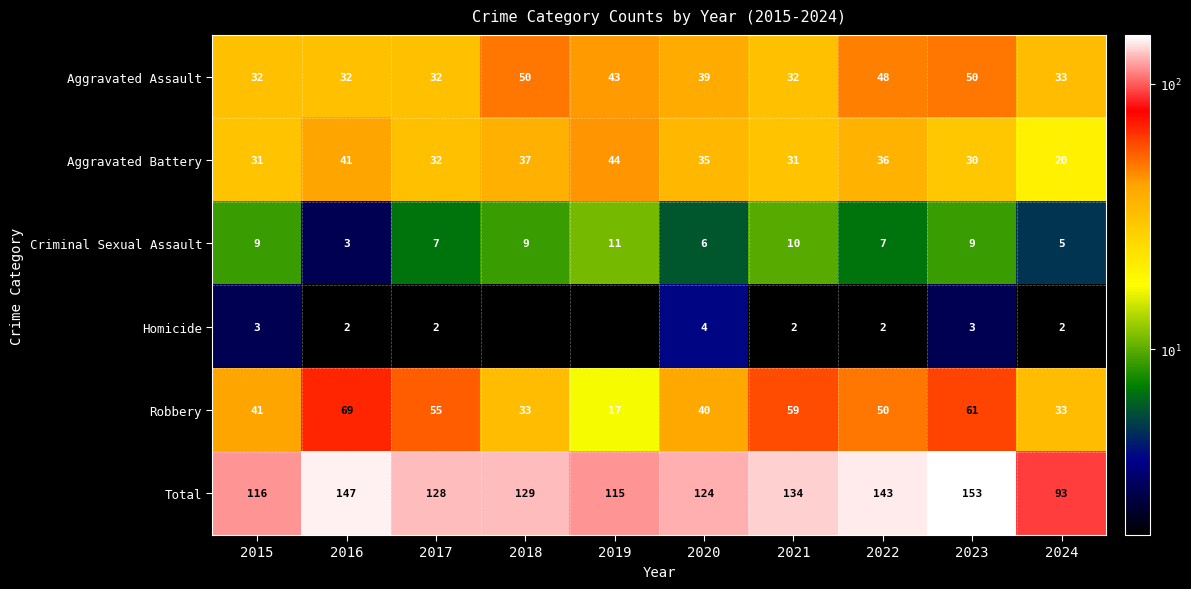

The Aggravated Battery series shows 11 at 2015. True or false?

False